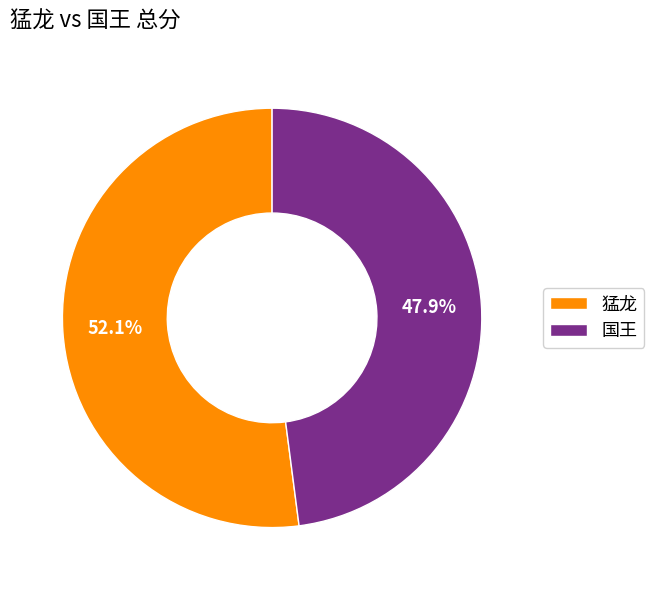

Which slice is the smallest?

国王